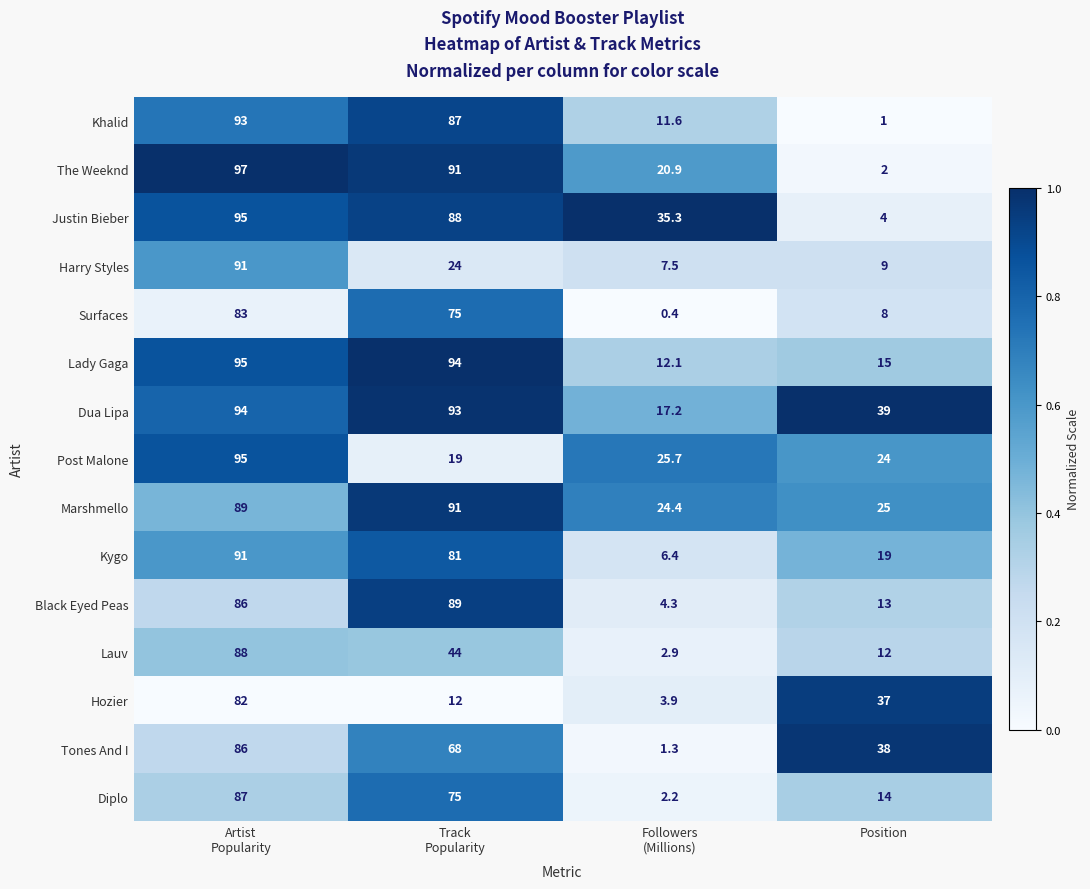

What is the sum of all Hozier values?

134.9